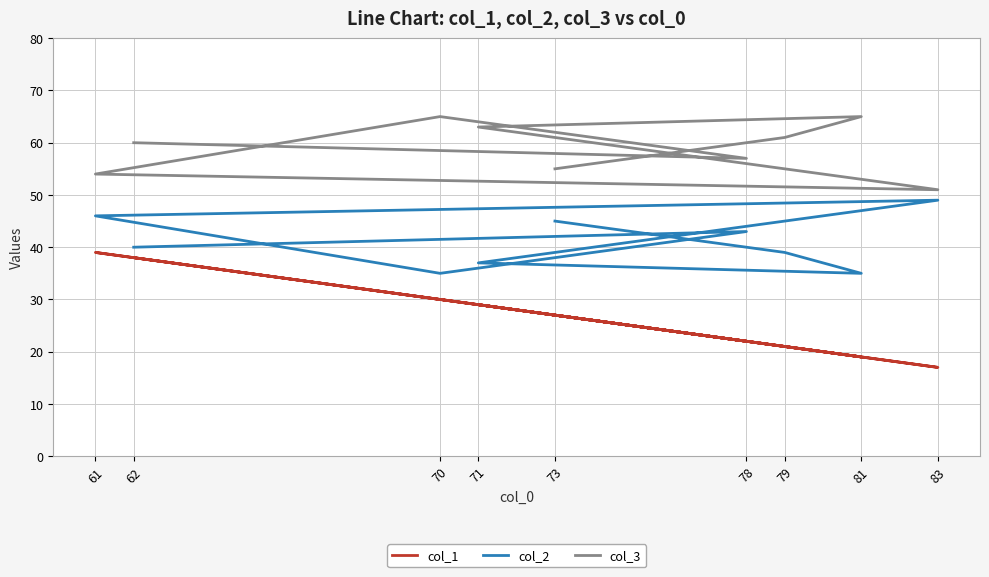

Is it true that col_2 equals 8 at 70?

False